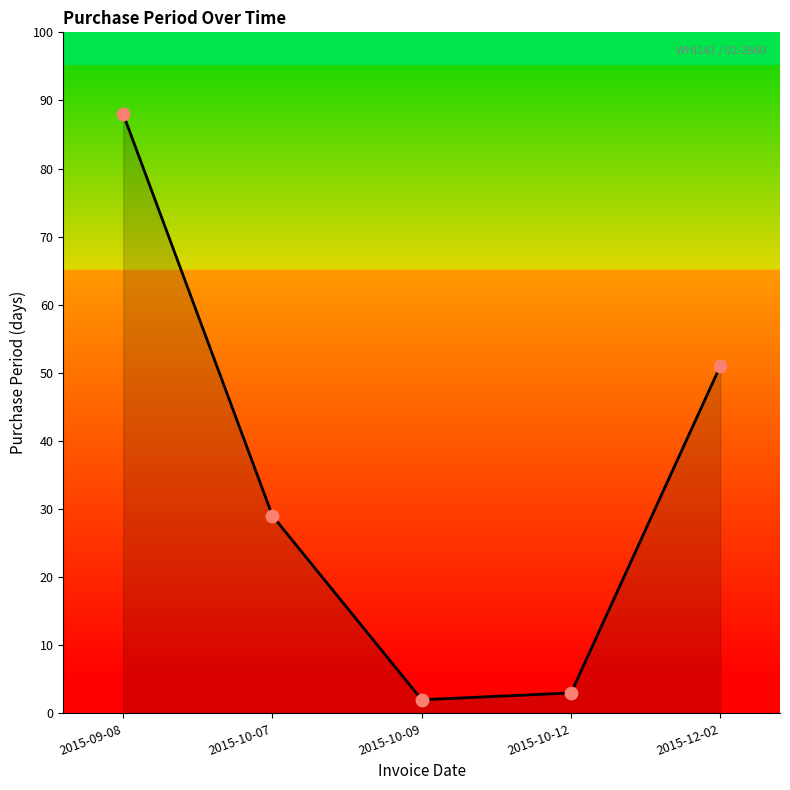

What is the ratio of the value at 2015-12-02 to the value at 2015-10-09?

25.5